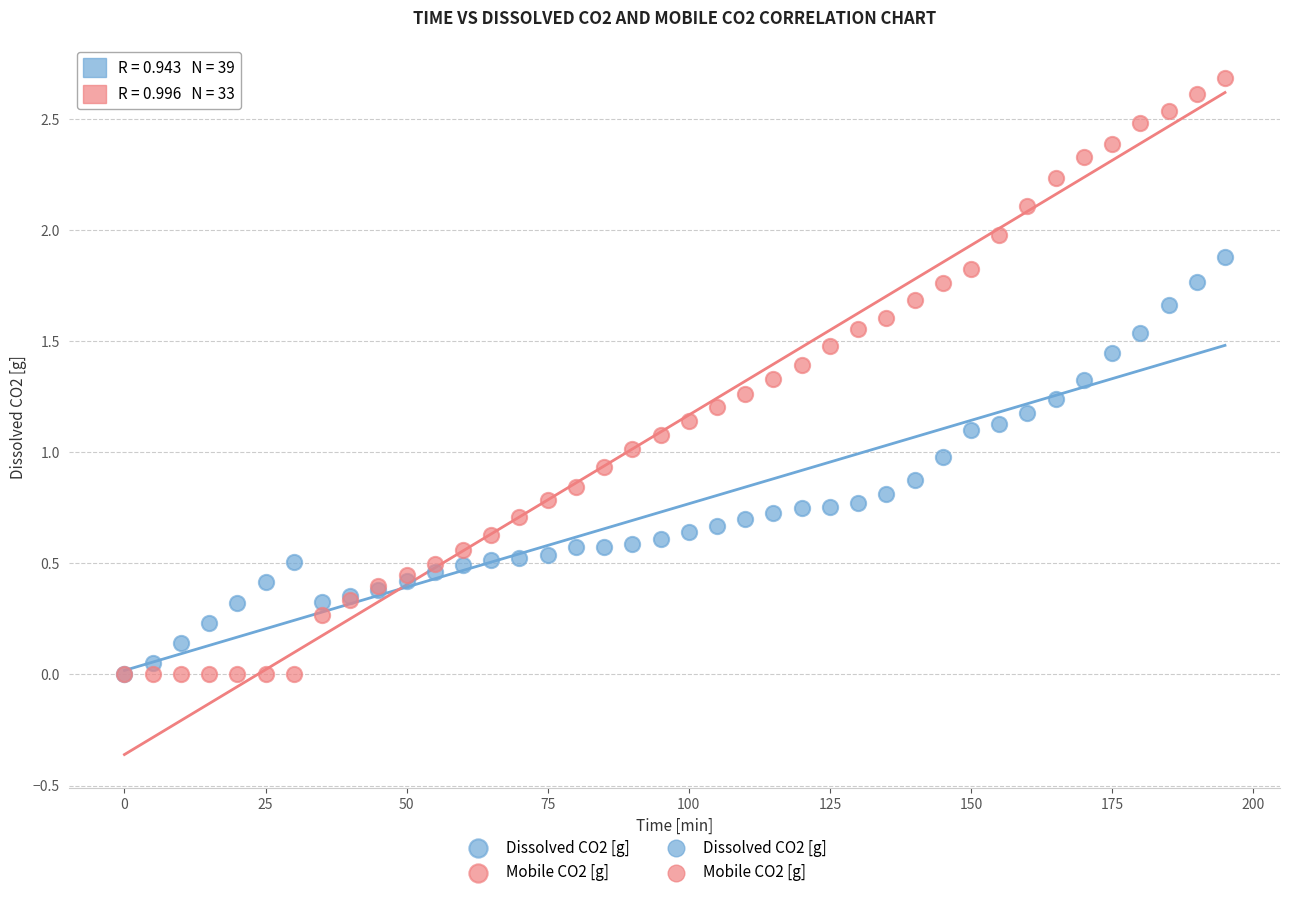

Which series contains the highest Y value?

Mobile CO2 [g]